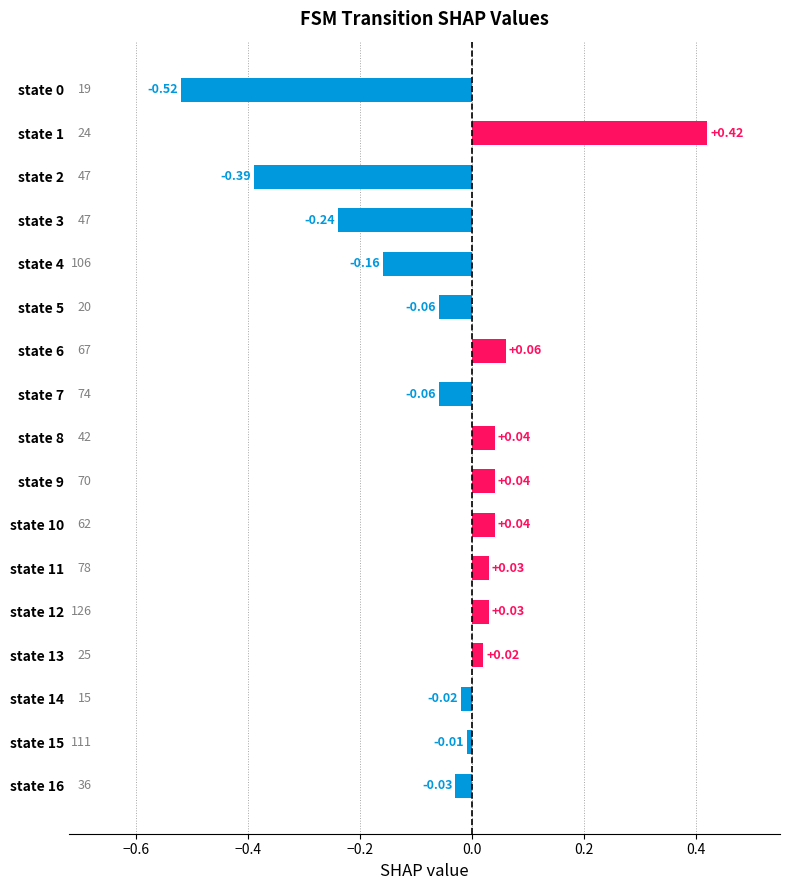

Which has a higher value, state 6 or state 12?

state 6